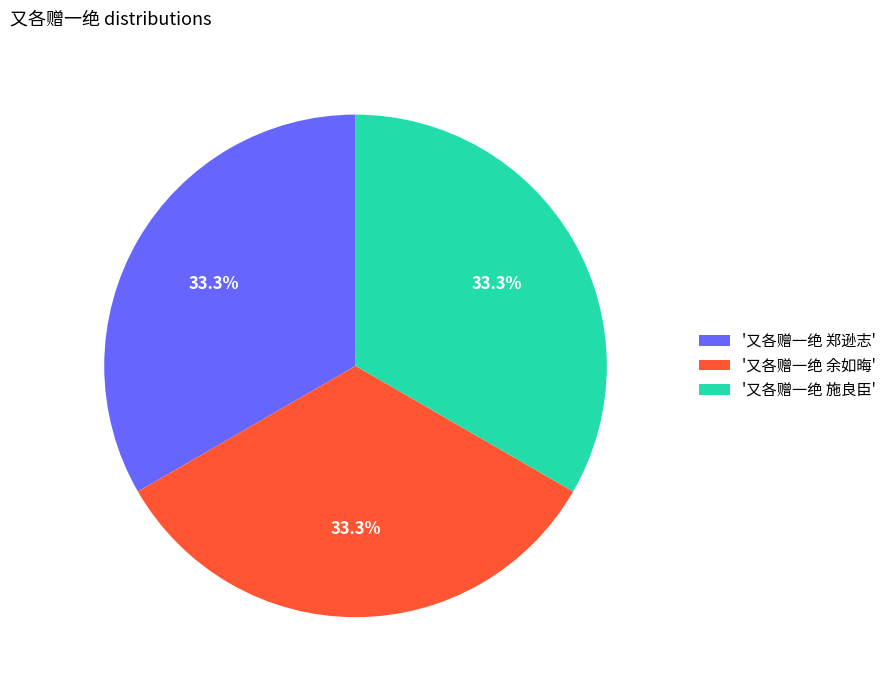

How much of the chart is everything except '又各赠一绝 郑逊志'?

66.7%